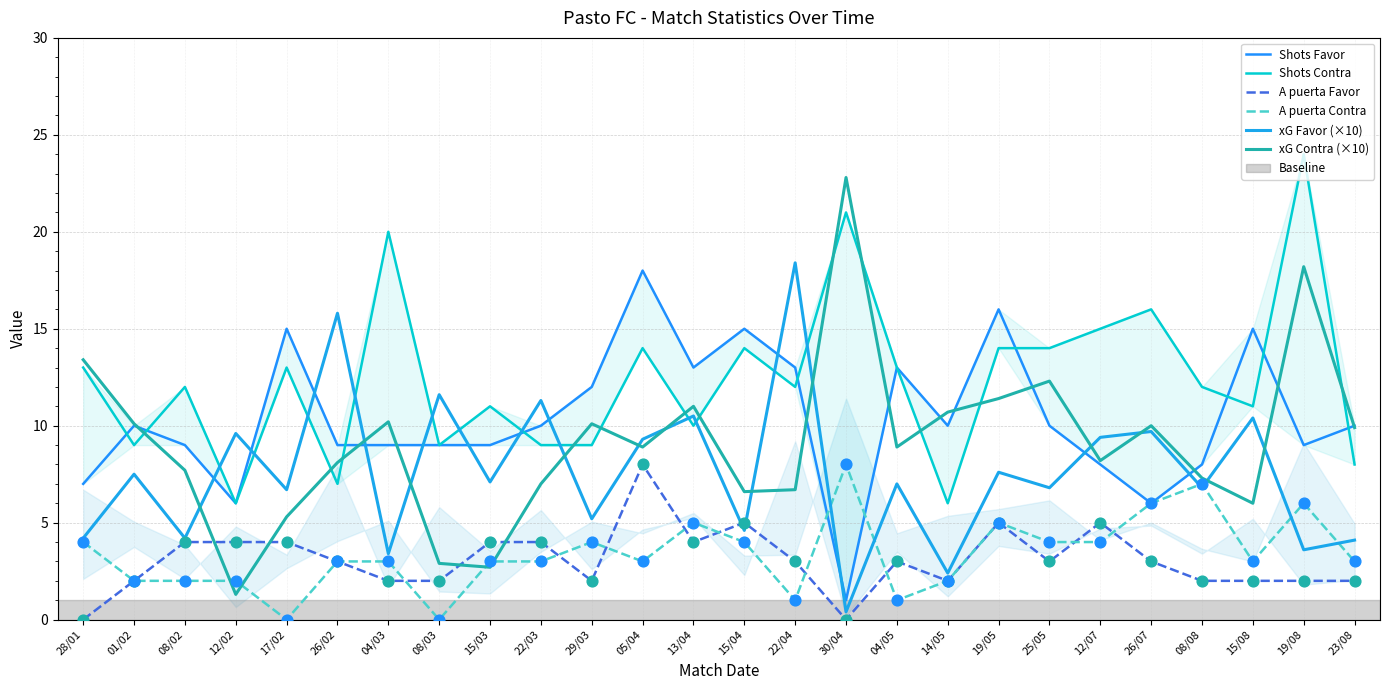

Which series contains the lowest Y value?

A puerta Favor